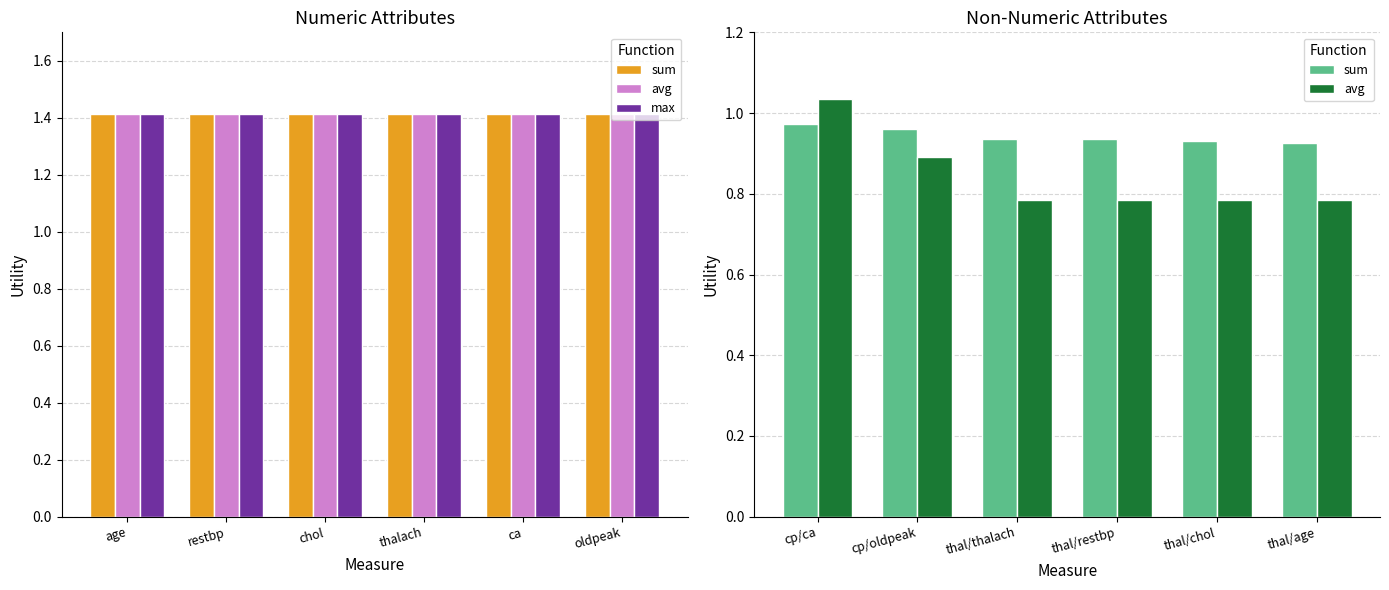

Which category has the highest value in the max series?

age